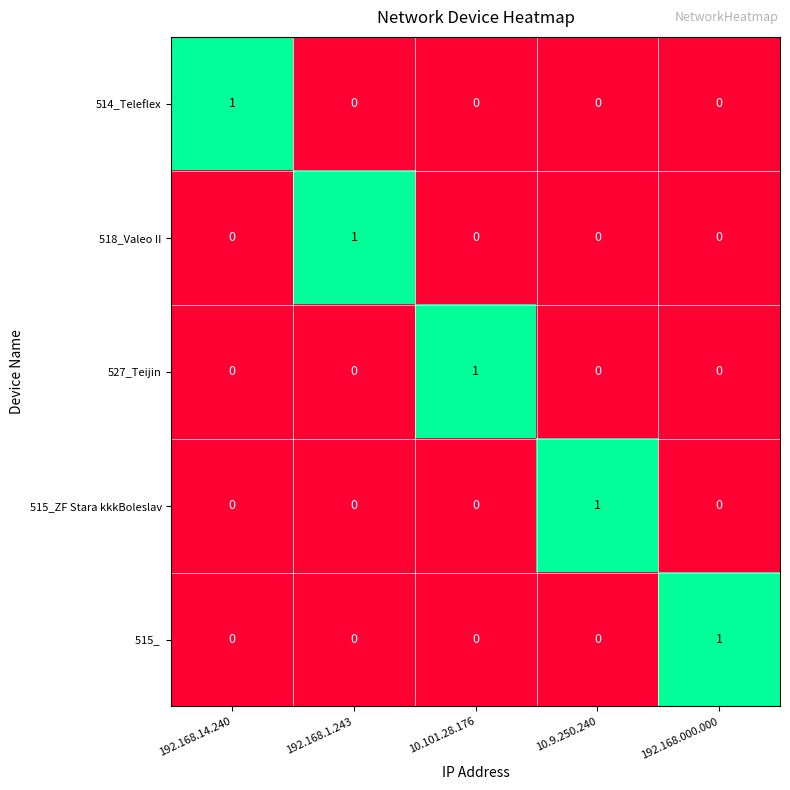

At how many categories does at least one series exceed 0?

5